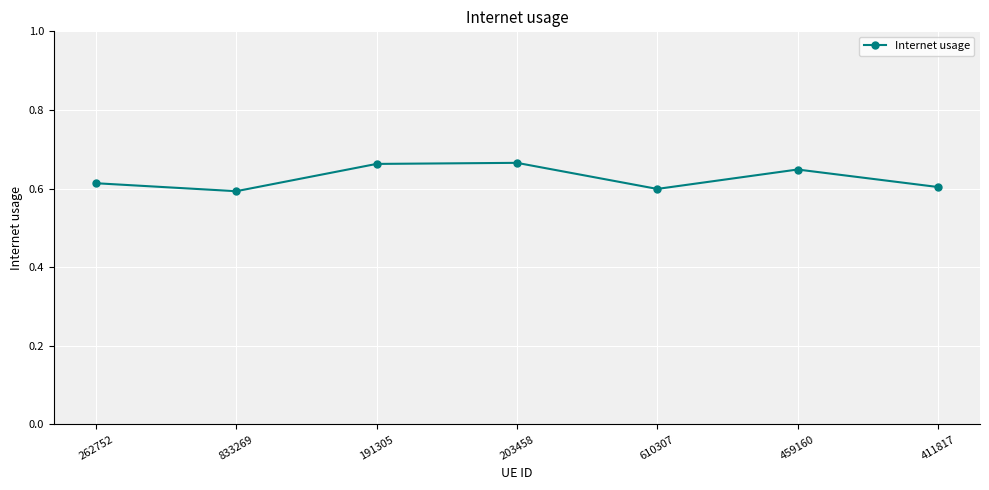

The chart shows a value of 0.3 at 459160. True or false?

False